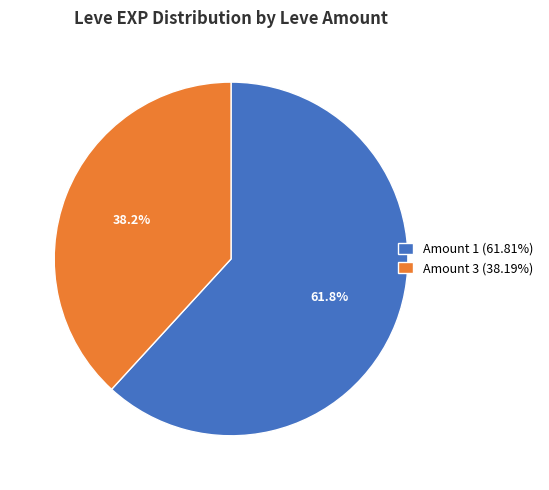

Does any single category account for the majority?

Yes